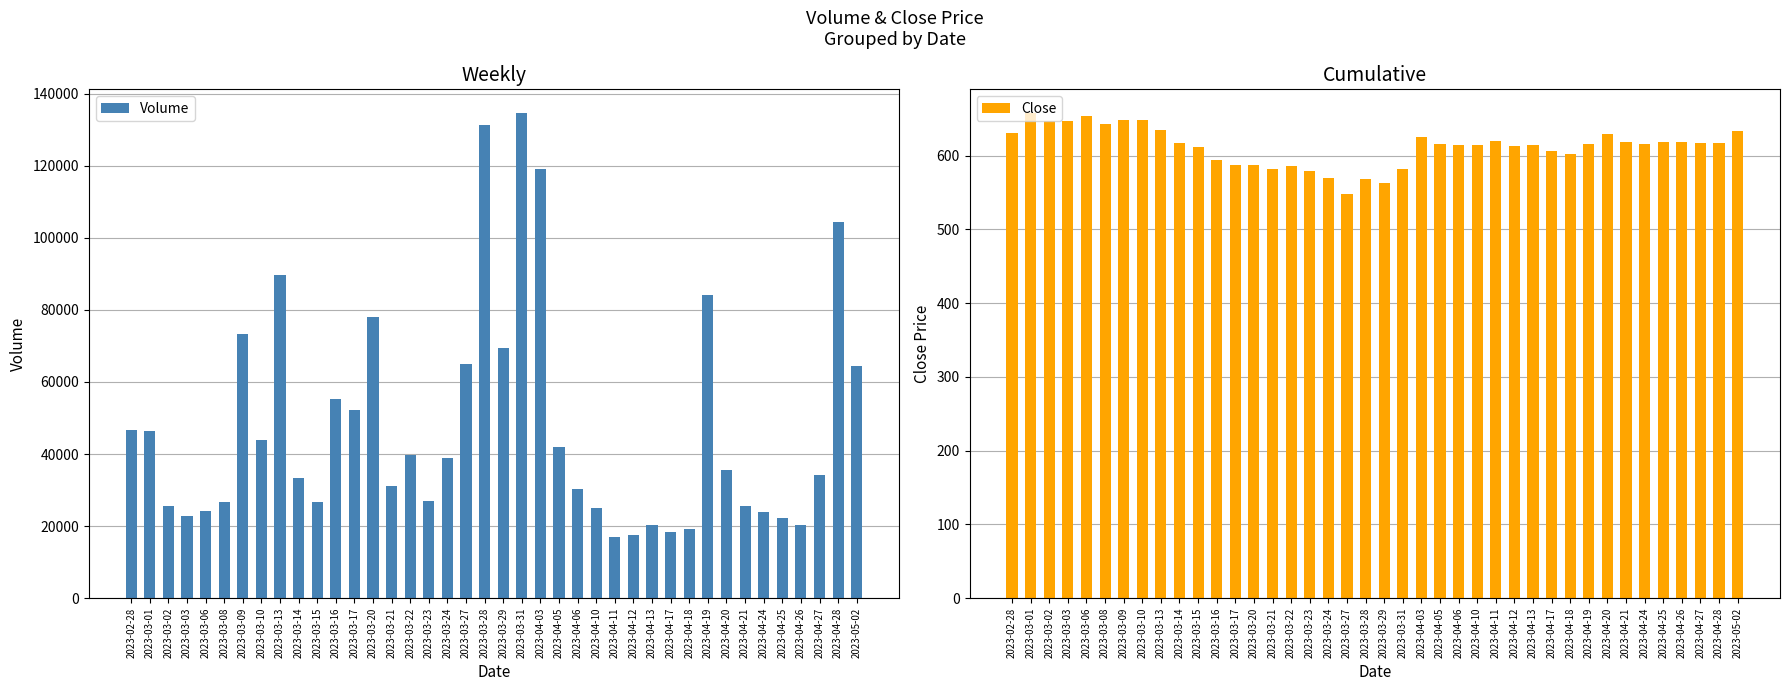

What is the total value across all series at 2023-03-01?

46922.4